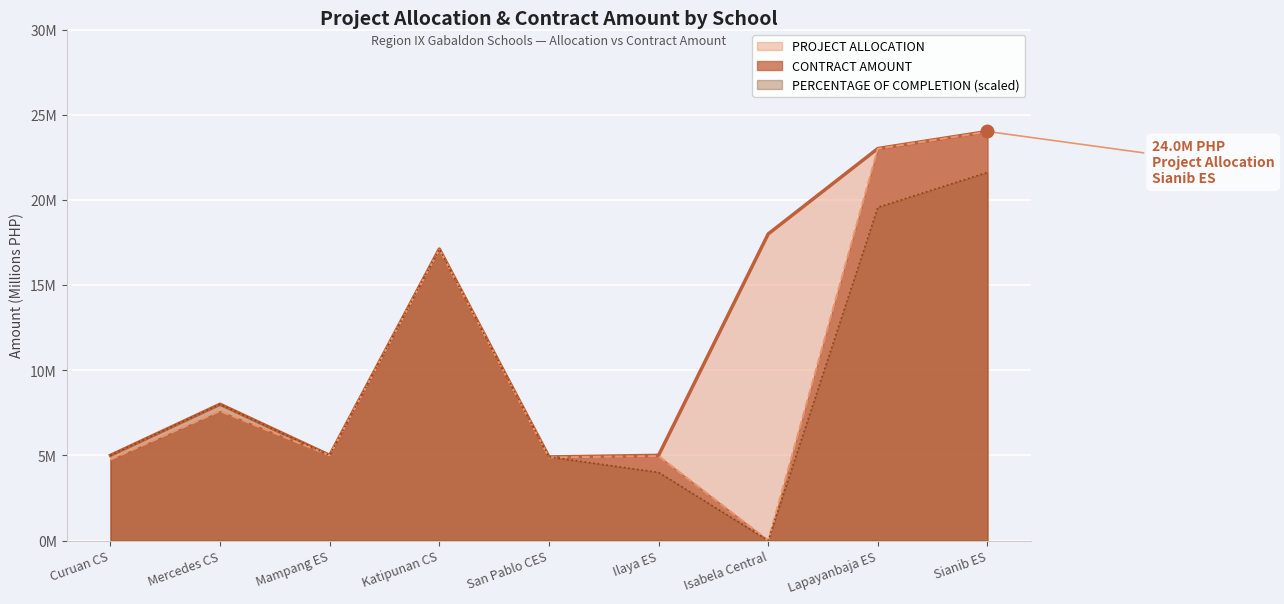

Reading right to left, list all the values displayed in this chart.

PROJECT ALLOCATION: 24.0	23.0	18.0	5.0	4.9	17.1	5.0	8.0	5.0
CONTRACT AMOUNT: 24.0	23.0	0.0	5.0	4.9	17.1	5.0	7.6	4.8